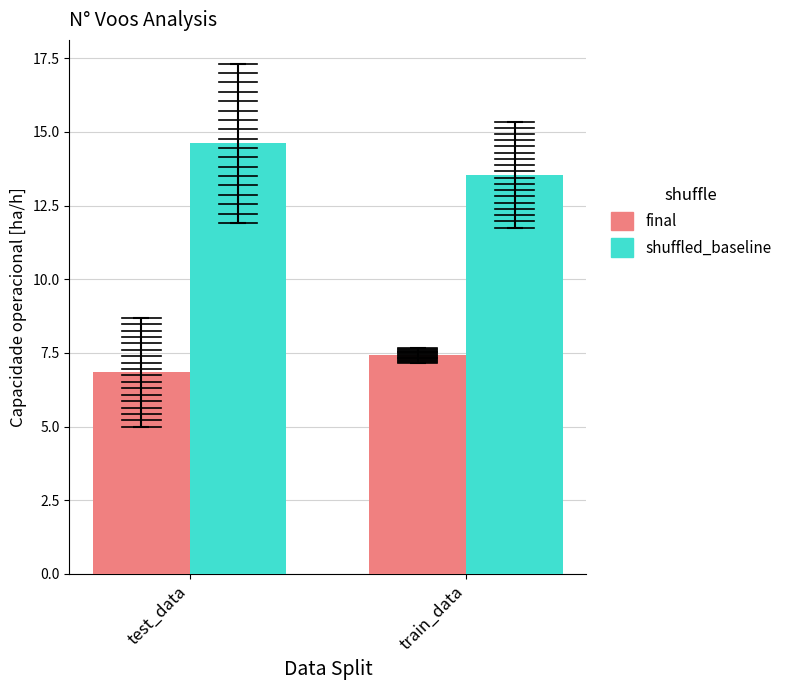

What are all the series names shown in the legend?

final, shuffled_baseline